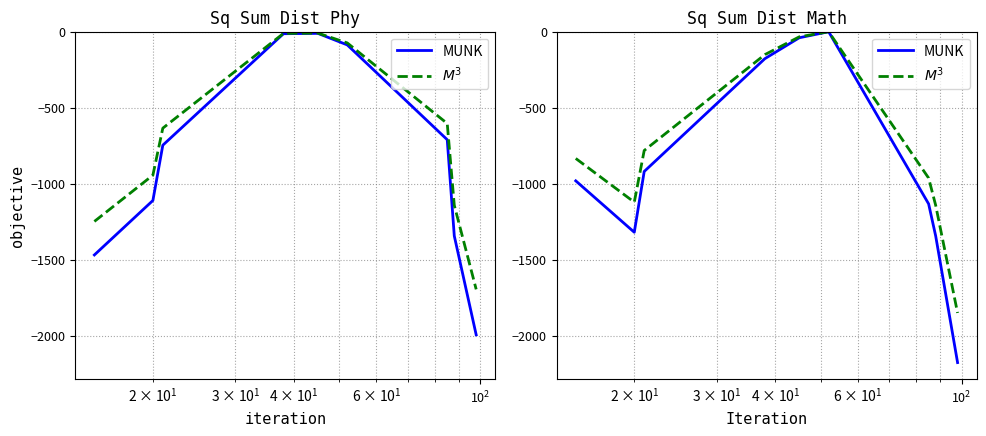

What is the difference between the second highest and minimum values in the $M^3$ series?

1817.0